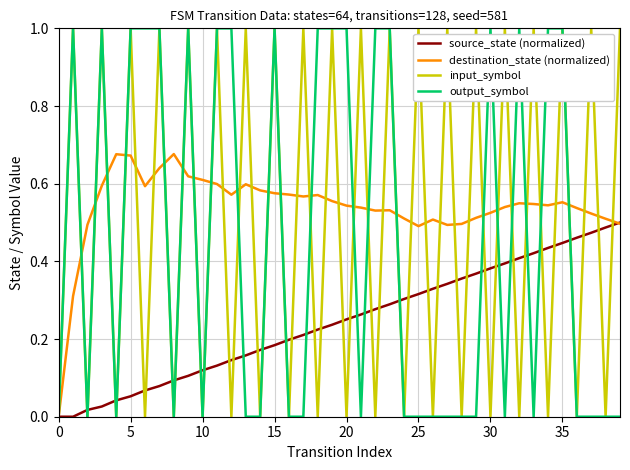

What are all the series names shown in the legend?

source_state (normalized), destination_state (normalized), input_symbol, output_symbol